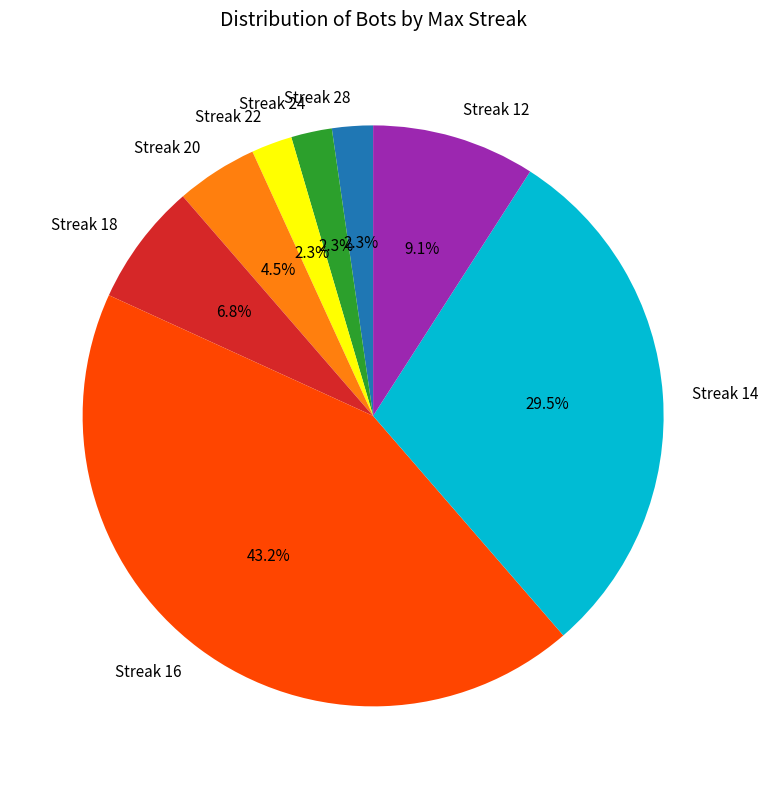

Which category has the biggest portion of the pie?

Streak 16